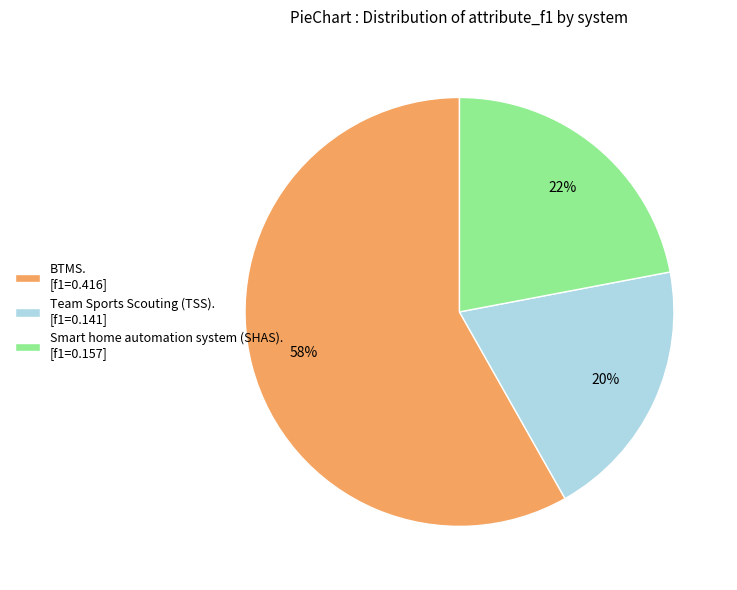

Rank the categories by value from lowest to highest.

Team Sports Scouting (TSS). [f1=0.141], Smart home automation system (SHAS). [f1=0.157], BTMS. [f1=0.416]